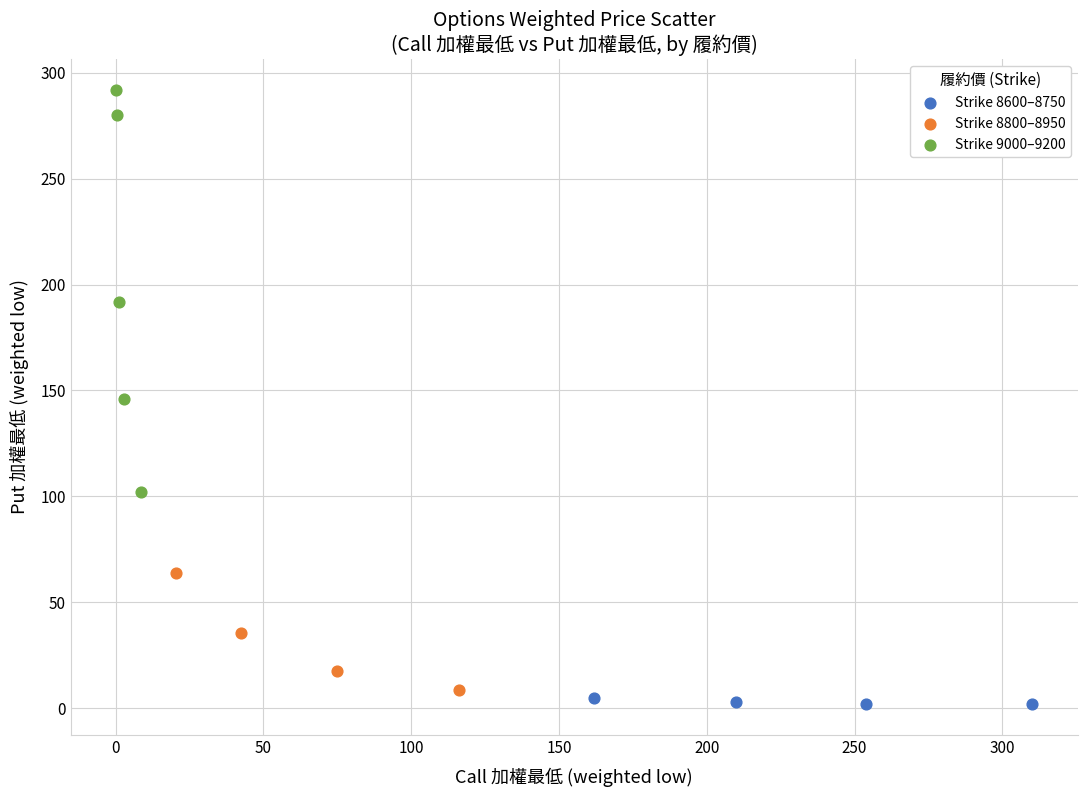

Which series reaches the minimum Y coordinate?

Strike 8600–8750